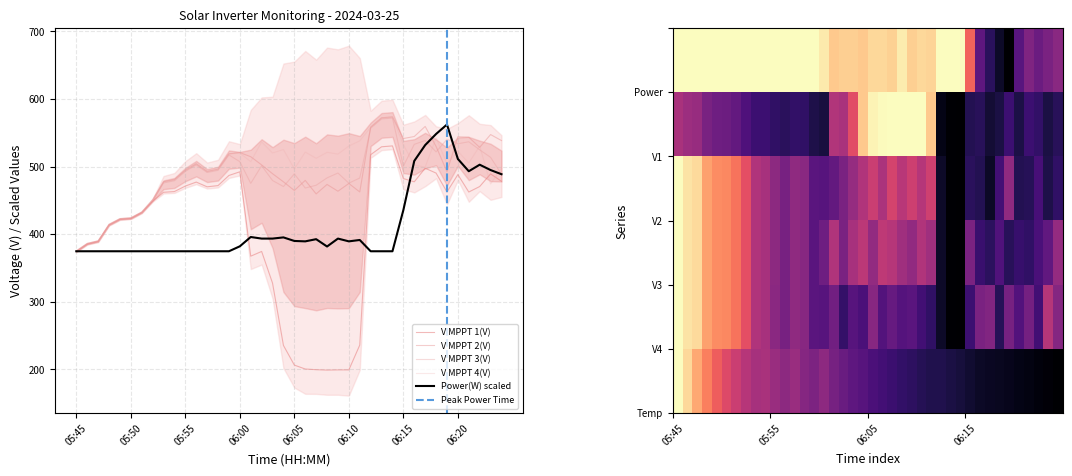

Reading left to right, extract all data points from this chart.

Power(W): 374.9	374.9	374.9	374.9	374.9	374.9	374.9	374.9	374.9	374.9	374.9	374.9	374.9	374.9	374.9	382.2	396.0	393.6	393.6	395.4	390.1	389.5	392.7	381.9	393.6	389.5	391.6	374.9	374.9	374.9	435.8	508.5	531.9	548.3	562.4	511.4	493.2	502.9	495.0	488.8
V MPPT 1(V): 374.6	385.5	389.4	413.8	422.2	423.4	432.1	448.8	462.1	463.2	471.3	477.2	470.2	472.0	487.0	492.4	367.6	374.6	327.7	235.6	206.5	200.7	199.7	199.1	199.4	199.4	236.1	517.7	529.4	530.7	482.4	477.6	497.7	490.5	462.6	488.3	462.5	470.6	489.3	478.4
V MPPT 2(V): 375.6	386.5	390.4	414.8	423.2	424.4	433.0	451.2	477.7	480.9	494.7	504.3	493.0	496.3	519.0	520.9	514.7	502.6	489.6	477.6	464.8	479.7	459.7	473.7	463.7	475.1	462.6	558.5	572.3	573.7	541.6	544.6	559.5	530.0	492.6	544.3	543.5	528.5	547.5	538.6
V MPPT 3(V): 374.0	385.0	388.7	413.1	421.5	422.8	431.4	449.5	475.9	479.2	493.0	502.6	491.4	494.6	517.3	507.4	475.3	501.4	479.5	470.6	489.3	468.4	472.5	483.4	490.6	475.6	483.2	556.9	570.6	571.9	500.8	533.0	538.7	521.9	540.5	533.9	536.8	524.9	513.8	488.8
V MPPT 4(V): 375.3	386.4	390.1	414.5	422.9	424.2	432.8	450.9	477.3	480.5	494.4	504.0	492.7	495.9	518.6	520.2	507.4	536.6	520.3	525.3	496.6	521.6	512.4	521.2	518.6	530.5	538.2	558.2	571.9	573.2	532.5	502.4	499.3	542.6	504.8	522.6	505.5	530.4	474.4	497.6
Temperature: 0.0	0.1	0.2	0.3	0.3	0.4	0.5	0.5	0.5	0.5	0.6	0.6	0.6	0.6	0.6	0.6	0.7	0.7	0.7	0.7	0.8	0.8	0.8	0.8	0.8	0.8	0.9	0.9	0.9	0.9	0.9	0.9	0.9	0.9	0.9	1.0	1.0	1.0	1.0	1.0